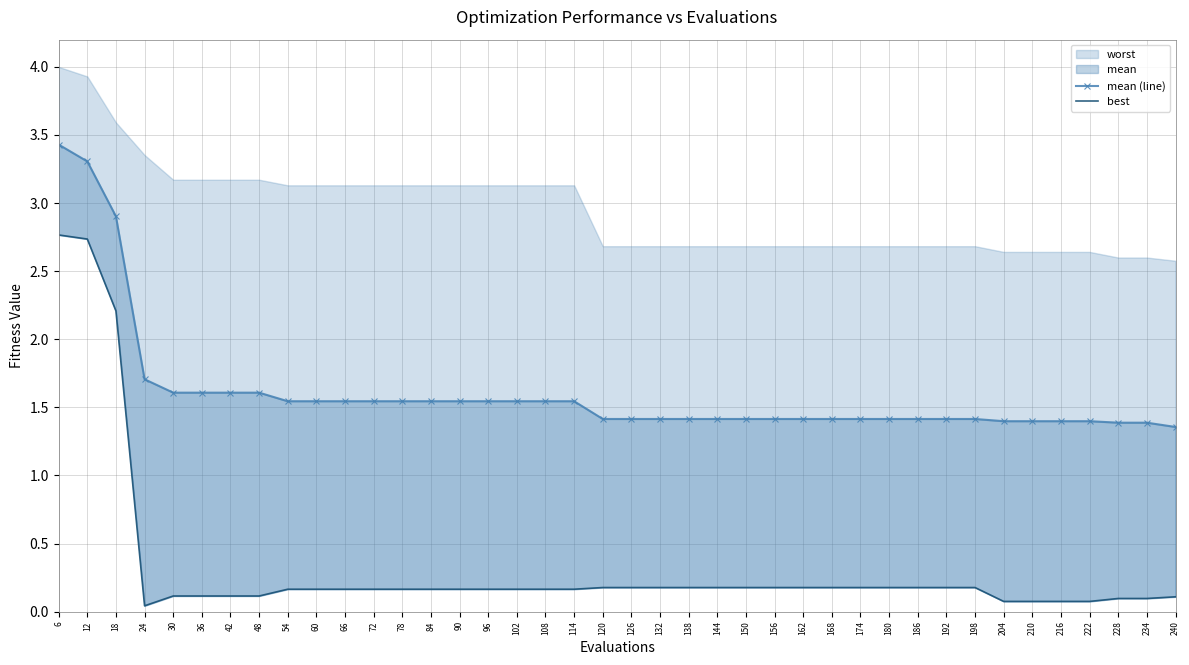

What is the value of the best point at the 1st from the left?

2.8